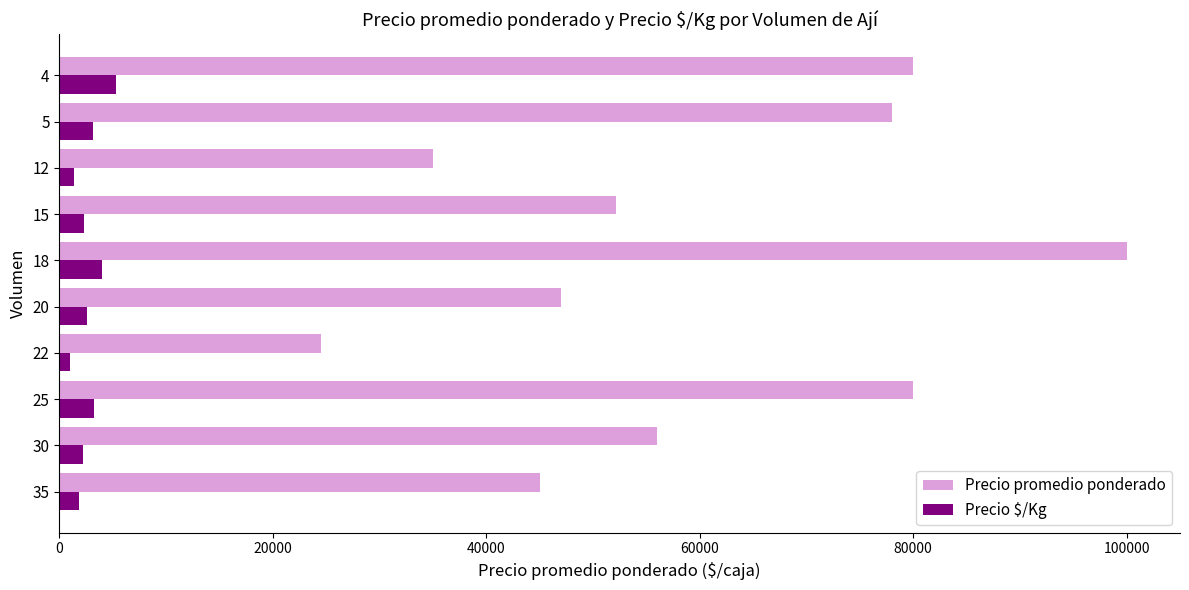

List the series in order of their overall mean, highest first.

Precio promedio ponderado, Precio $/Kg